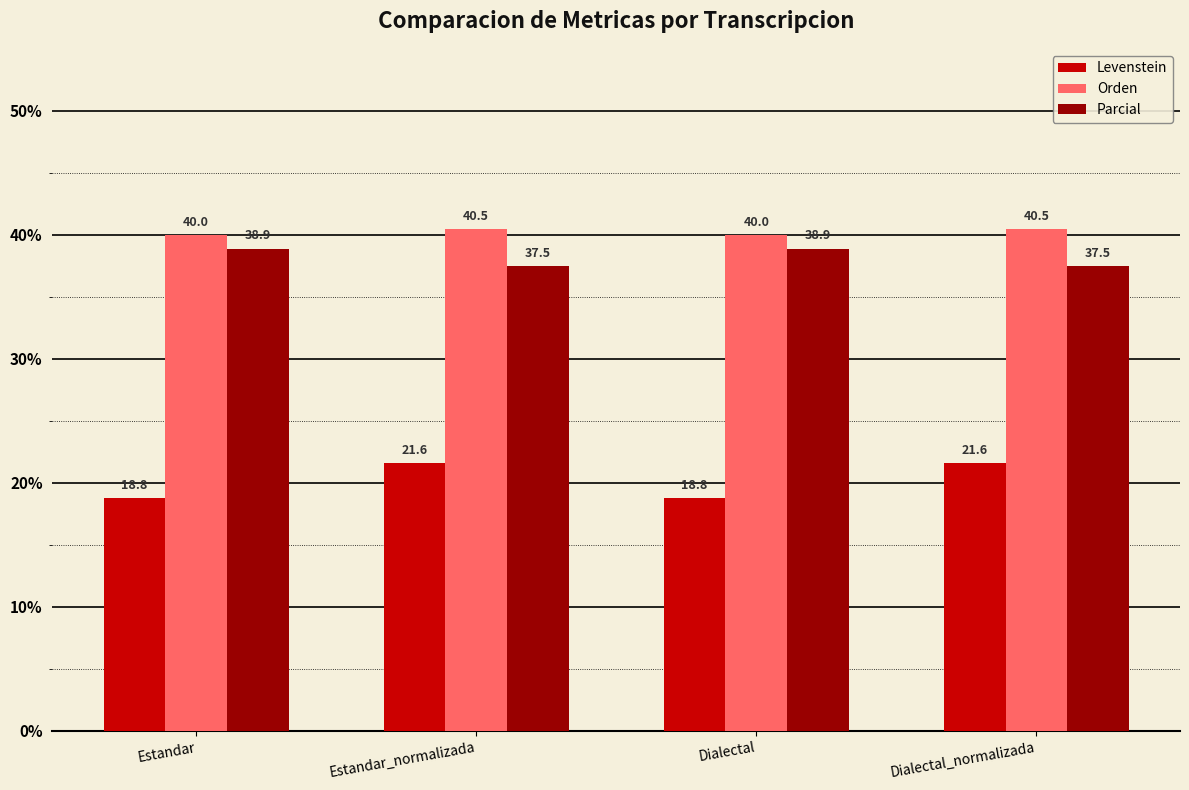

What is the difference between the highest and lowest values at Estandar_normalizada?

18.9